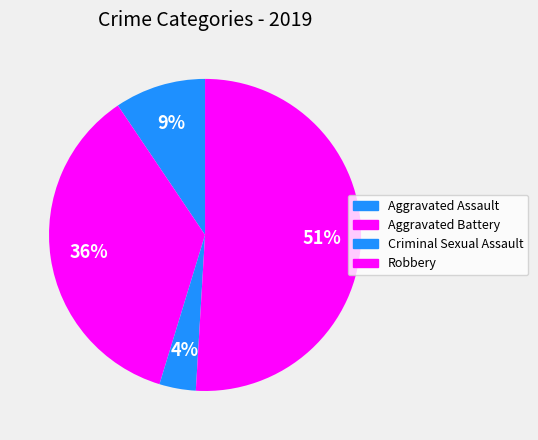

Is there a majority slice in this chart?

Yes